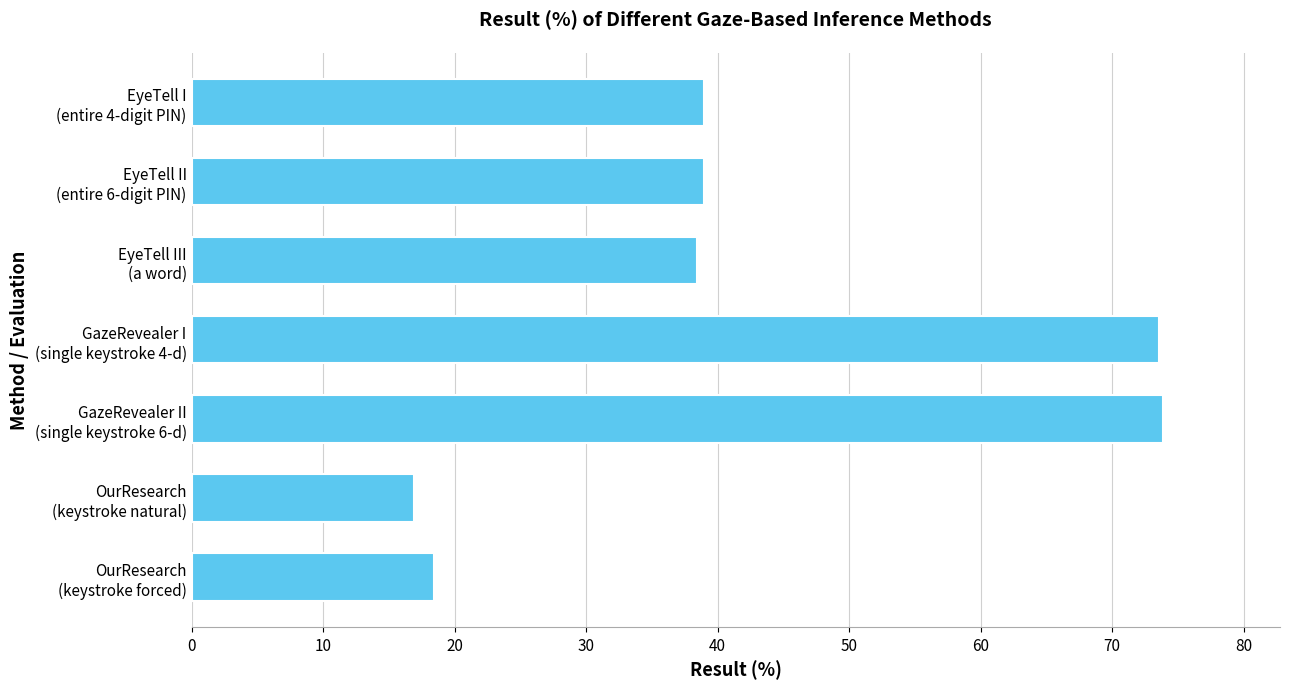

Are the bars horizontal?

Yes